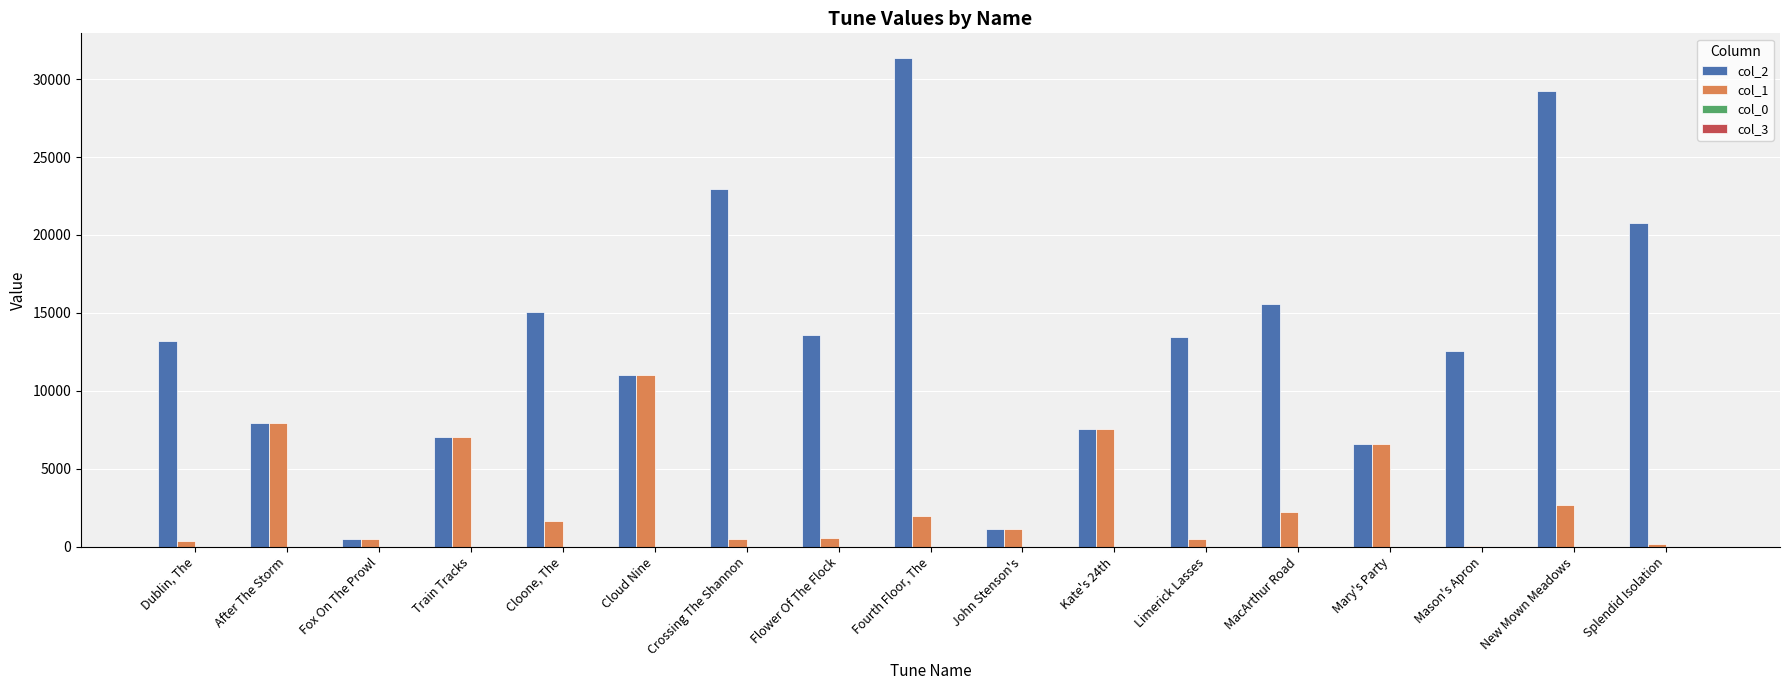

Which label corresponds to the largest value in the chart?

Fourth Floor, The